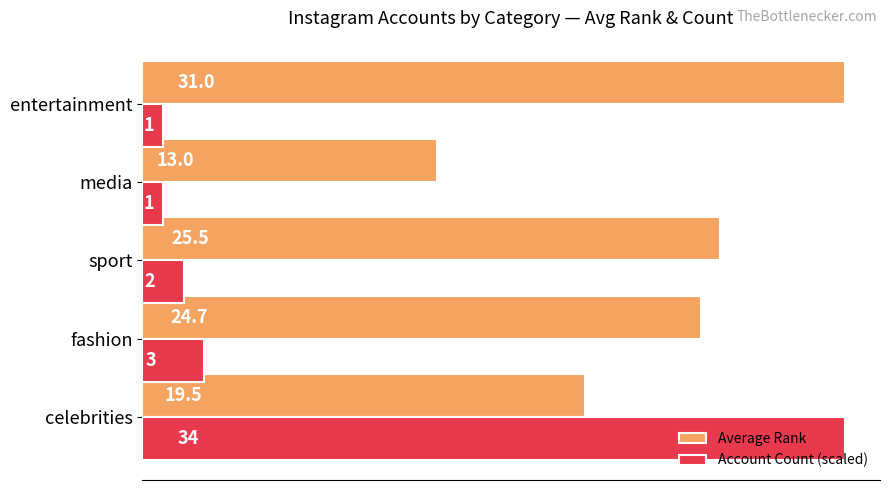

Between celebrities and media, which series saw the biggest shift?

Account Count (scaled)